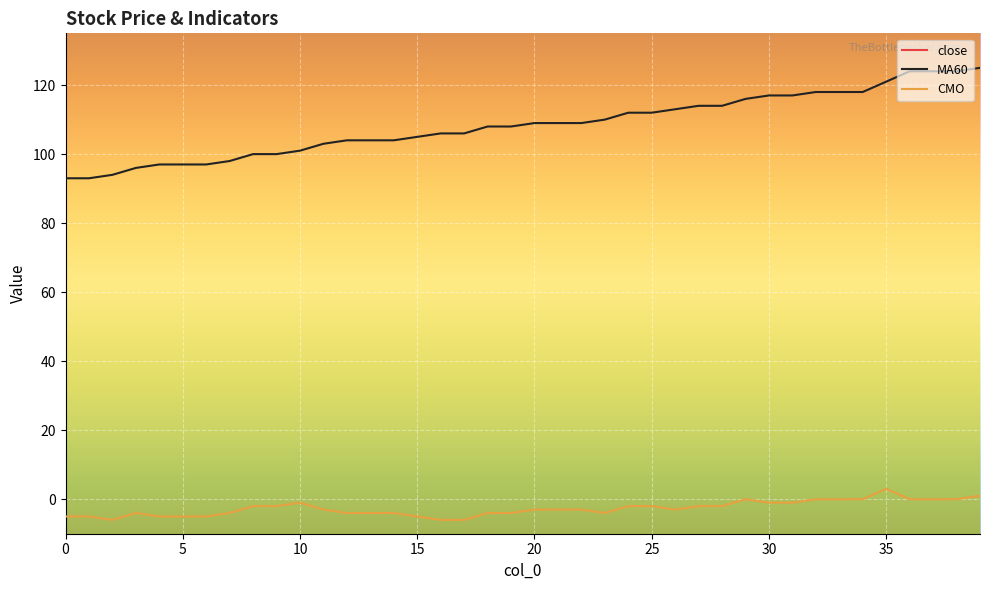

What are all the series names shown in the legend?

close, MA60, CMO